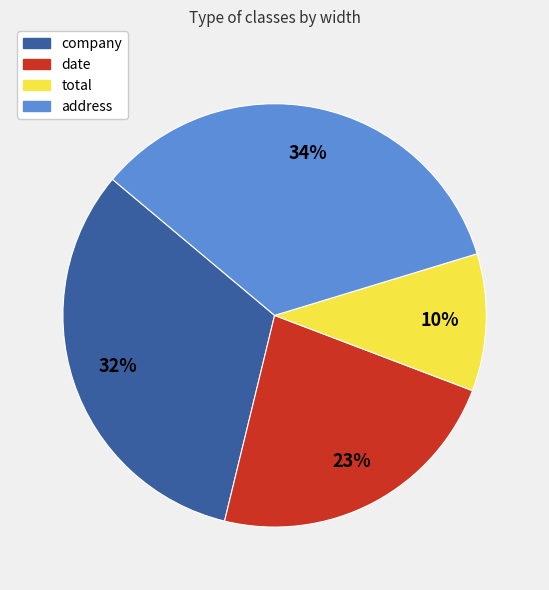

Combined, do address and company account for over 50%?

Yes